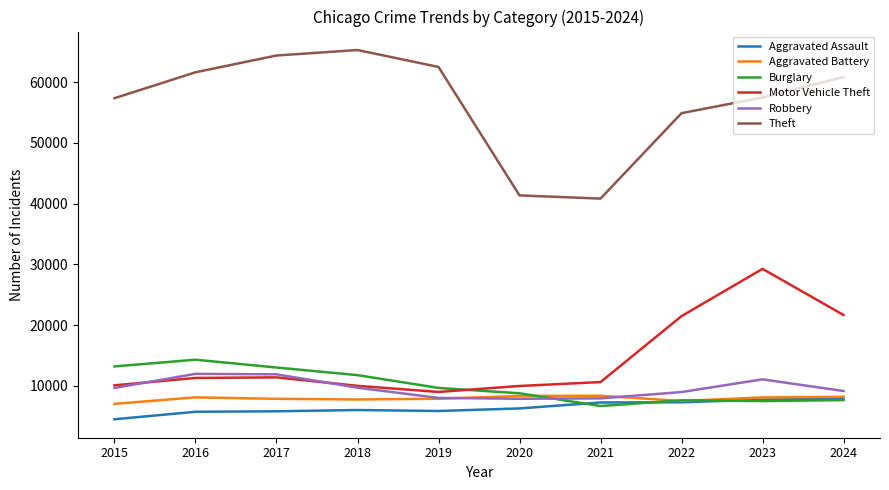

What is the difference between the highest and lowest values at 2023?

49987